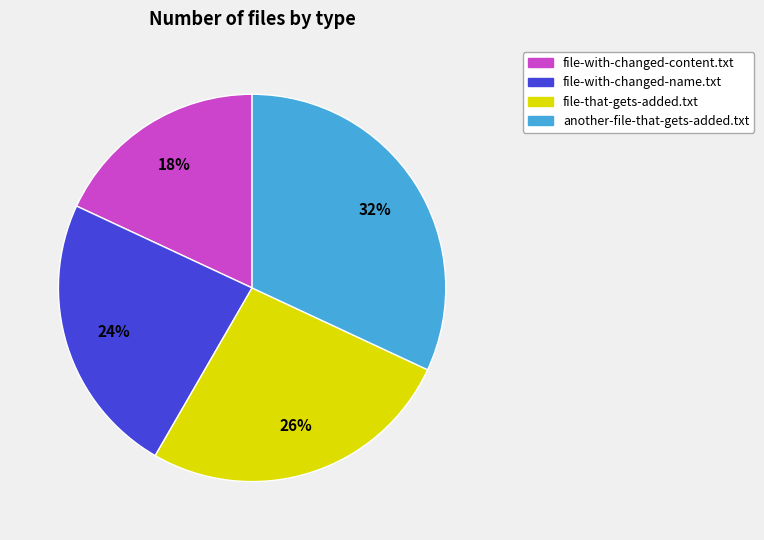

To the nearest percent, what is the combined percentage of file-that-gets-added.txt and file-with-changed-name.txt?

50%